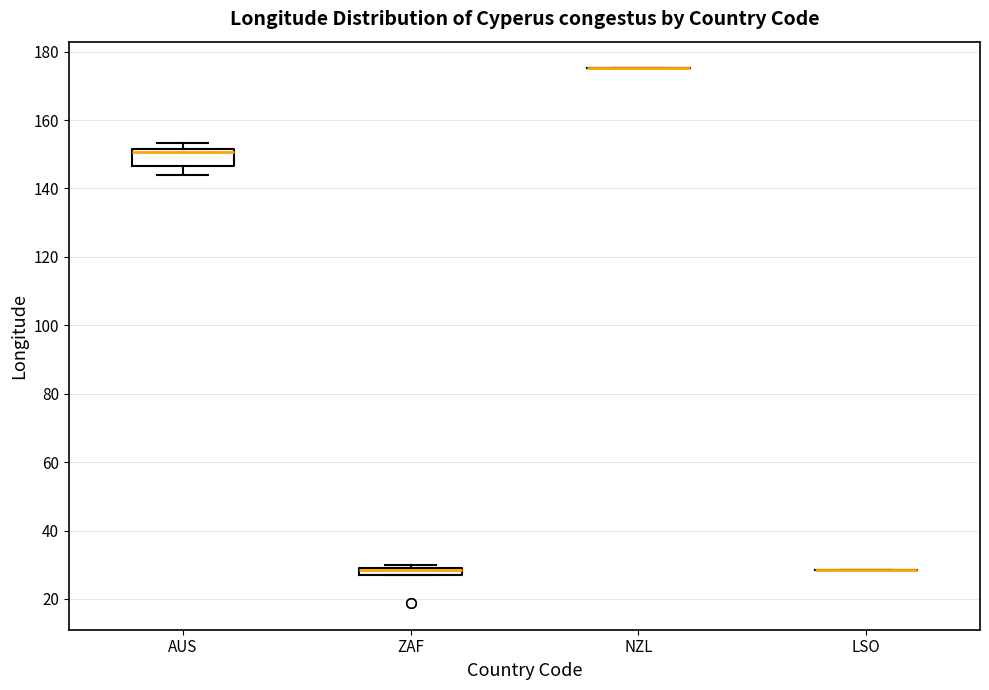

Where does the lower whisker of the box for AUS end on the y-axis? The values are not printed on the chart, so give them approximately, as read against the axis.

144